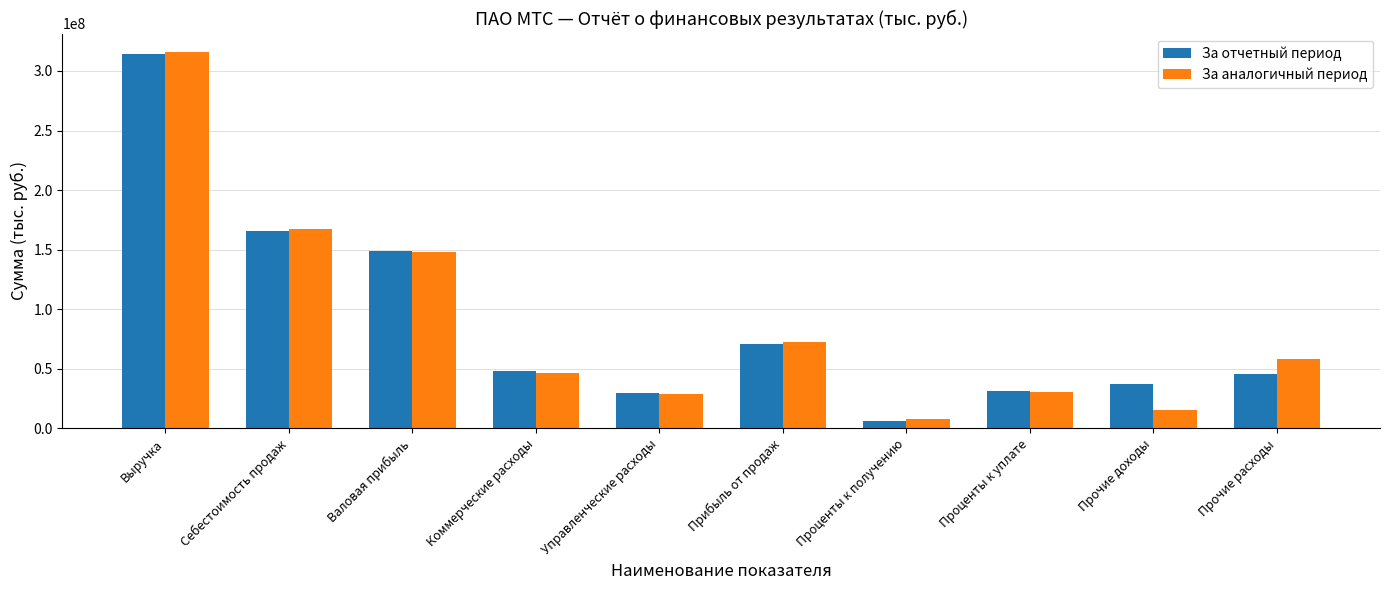

What is the sum of all За аналогичный период values?

891822237